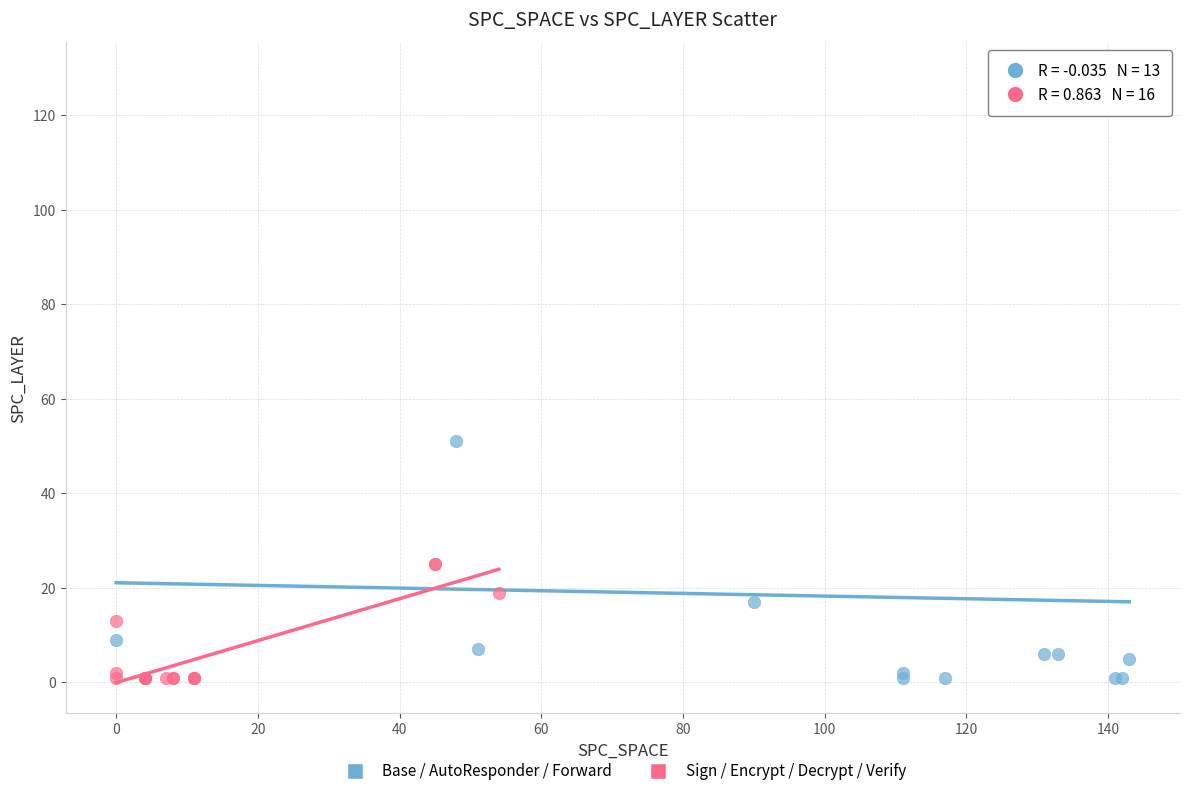

Which series contains the highest Y value?

Base / AutoResponder / Forward